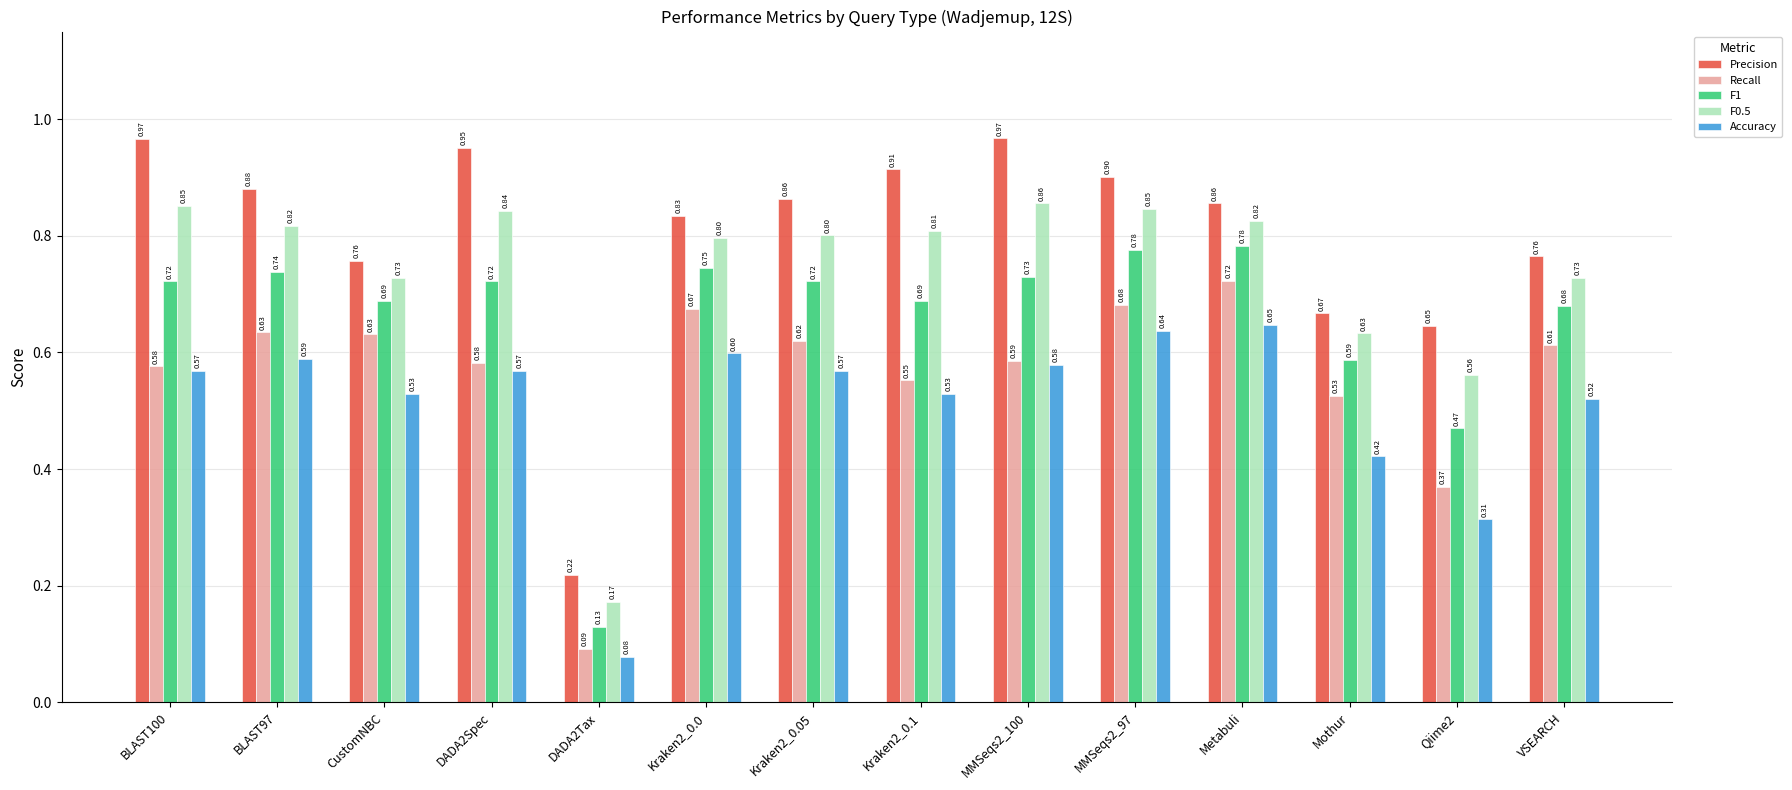

What is the sum of all Precision values?

11.2